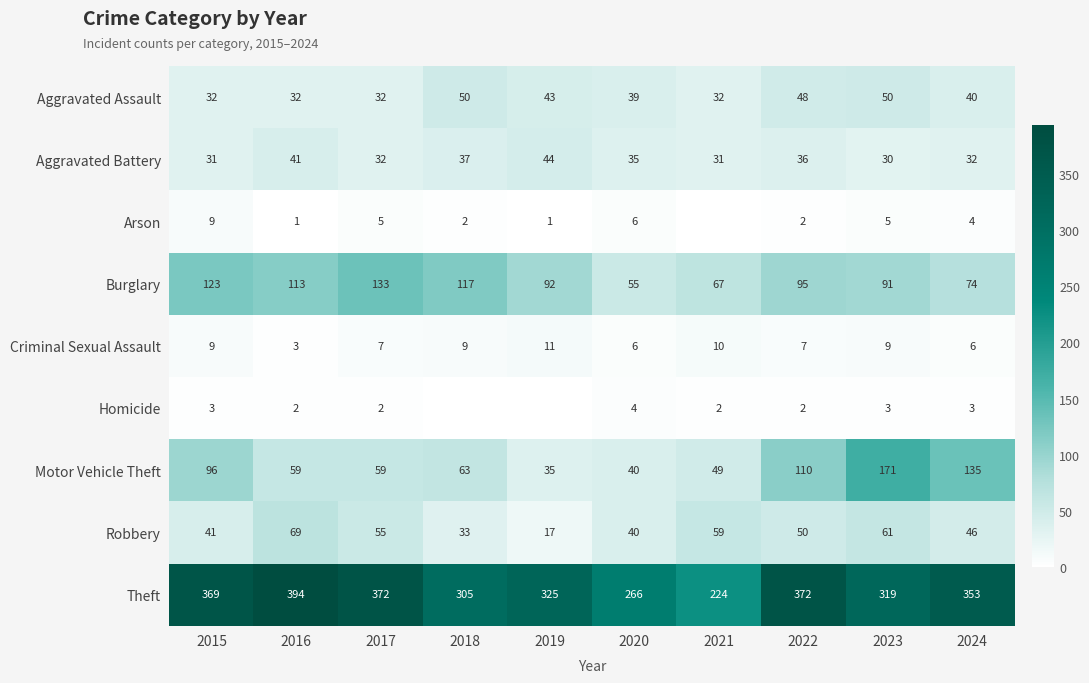

What is the difference between the second highest and second lowest values in the Robbery series?

28